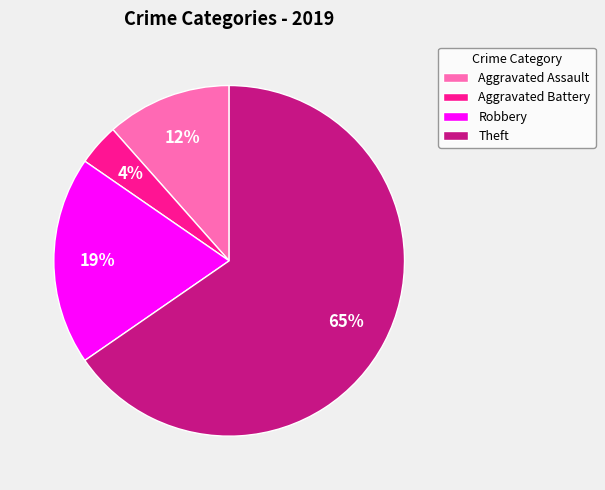

Does any single category account for the majority?

Yes